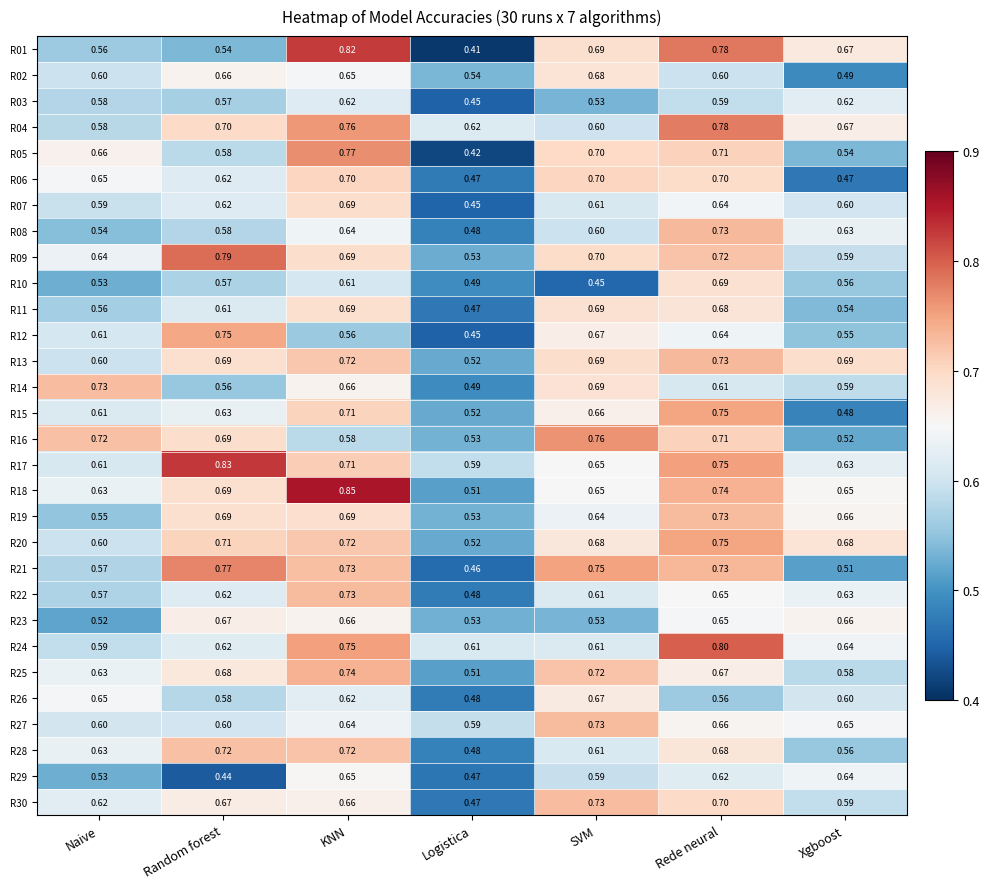

Rank the categories by R16 value from lowest to highest.

Xgboost, Logistica, KNN, Random forest, Rede neural, Naive, SVM